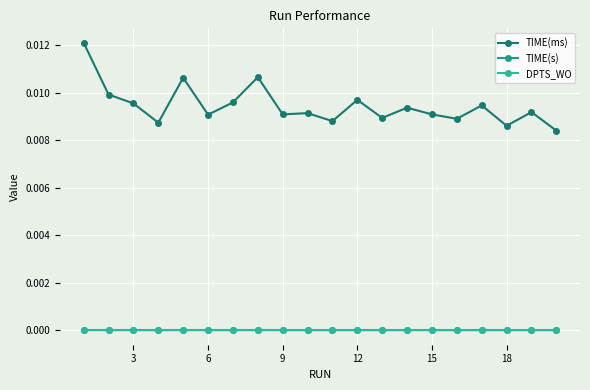

At how many categories does at least one series exceed 0?

20